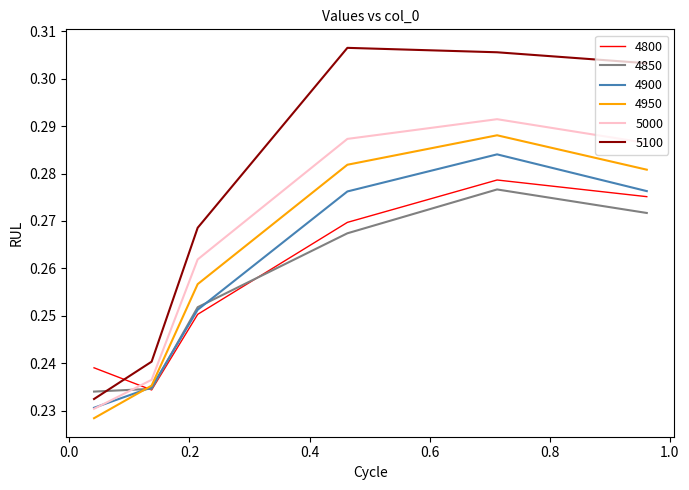

Which series has the largest total across all categories?

5100